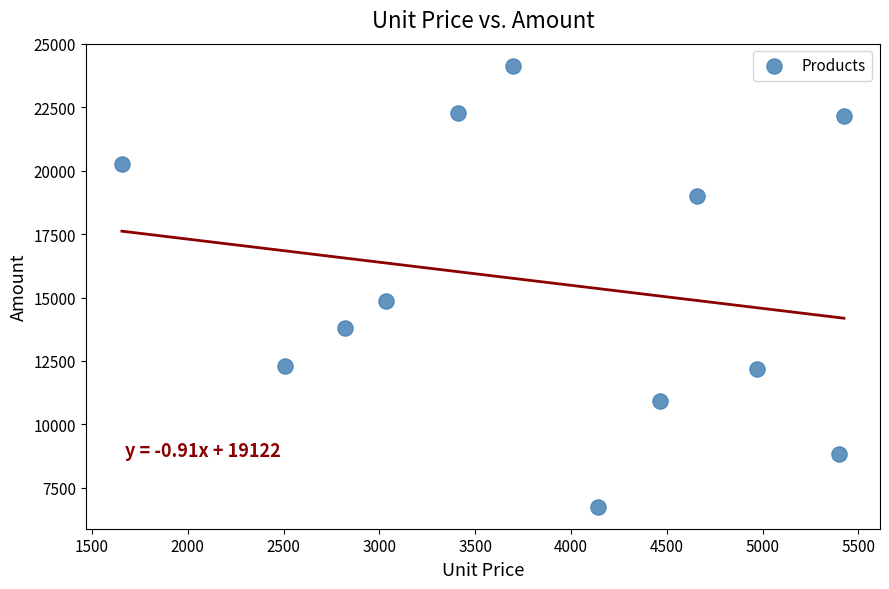

What Y value in the scatter plot is closest to 15446?

14868.9